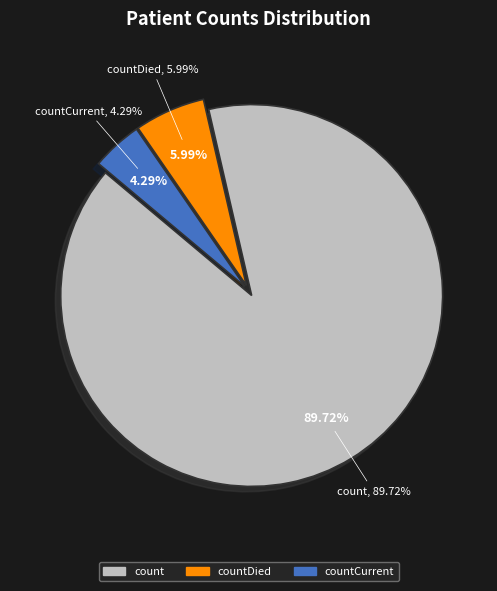

Rank the categories by value from highest to lowest.

count, countDied, countCurrent